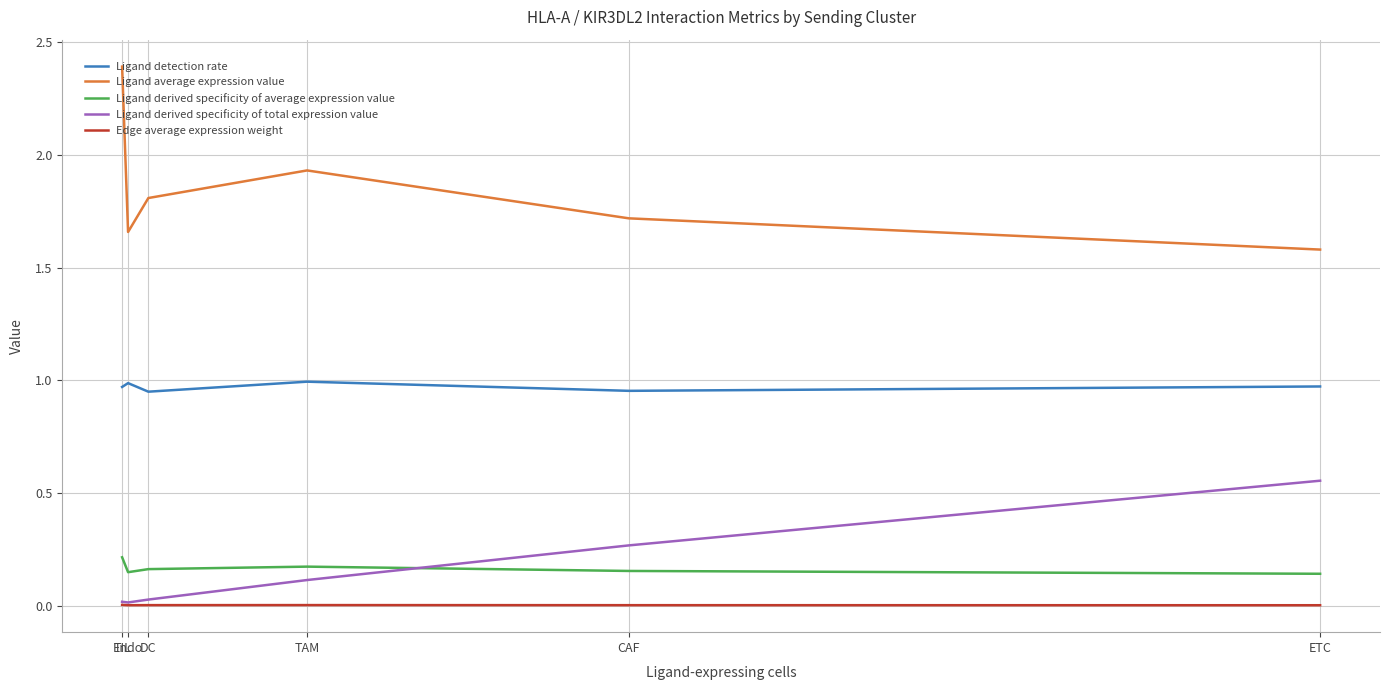

What is the highest value of the Ligand average expression value series?

2.4